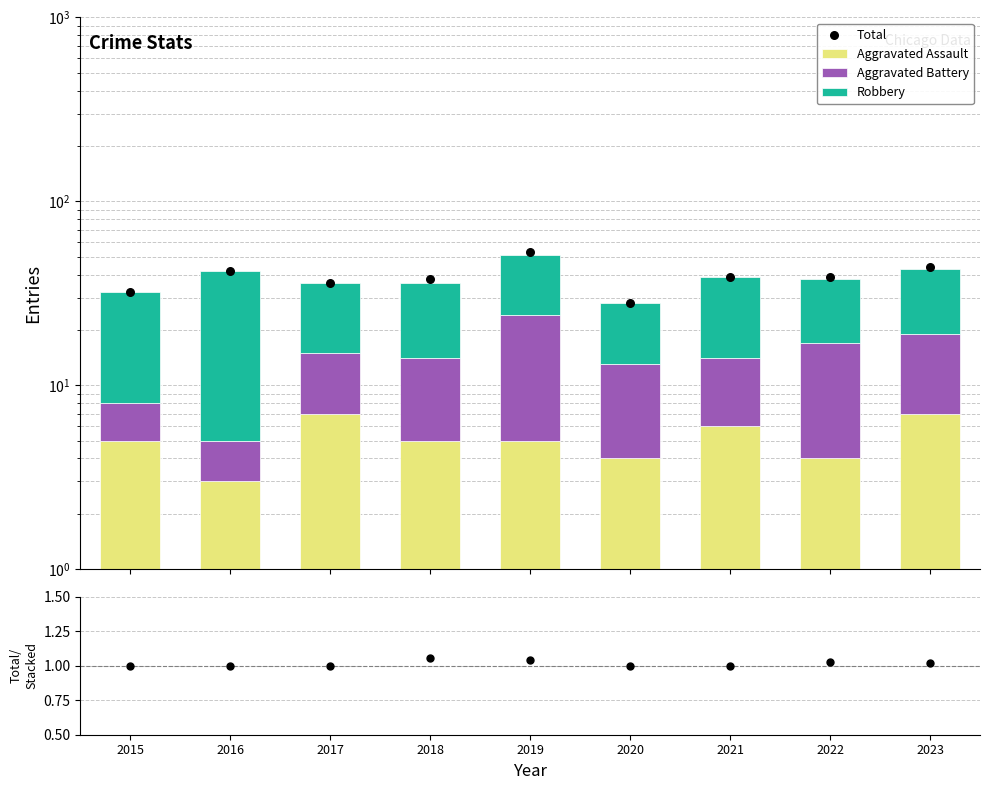

Which series reaches the maximum Y coordinate?

Total